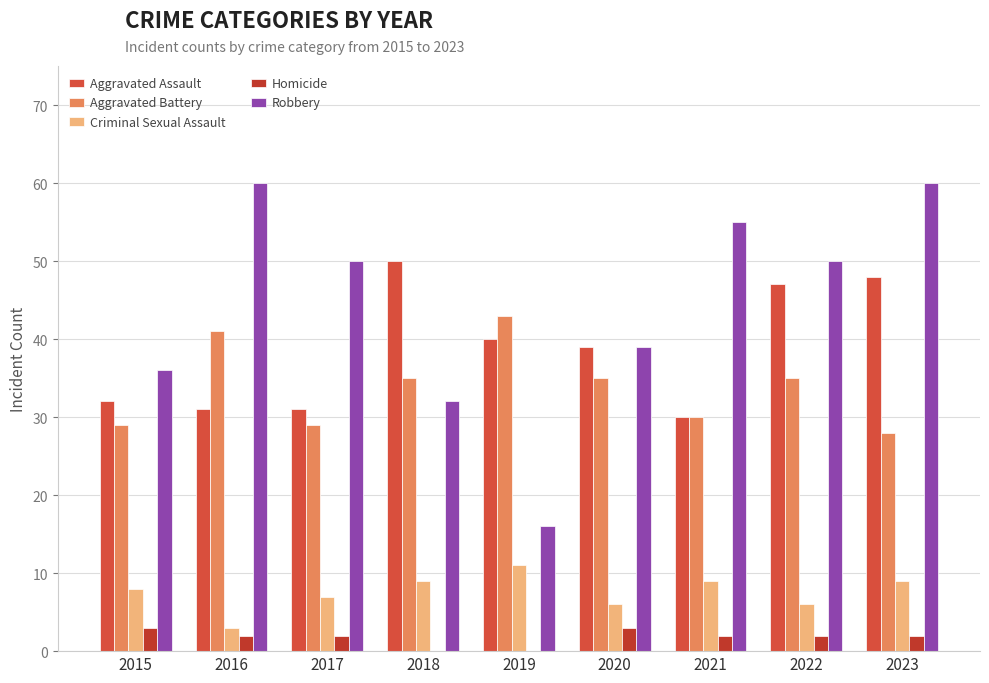

Is the value of Aggravated Battery at 2016 greater than the value of Robbery at 2019?

Yes